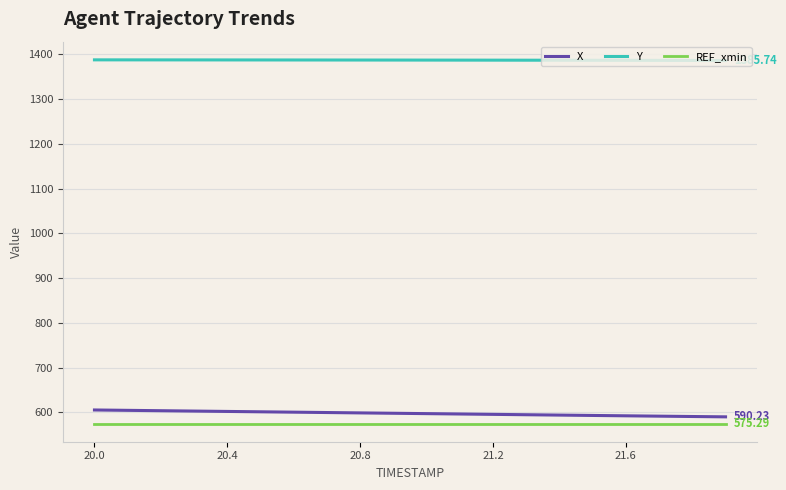

True or false: X and Y intersect in this chart.

False